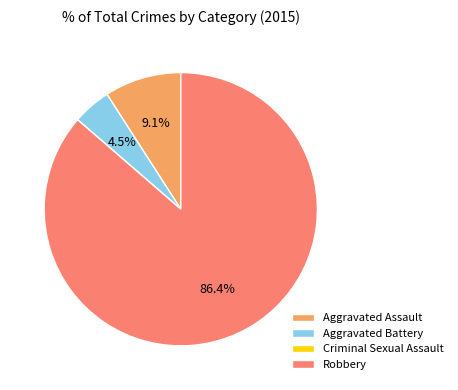

What percentage do Aggravated Assault and Robbery together represent?

95.5%